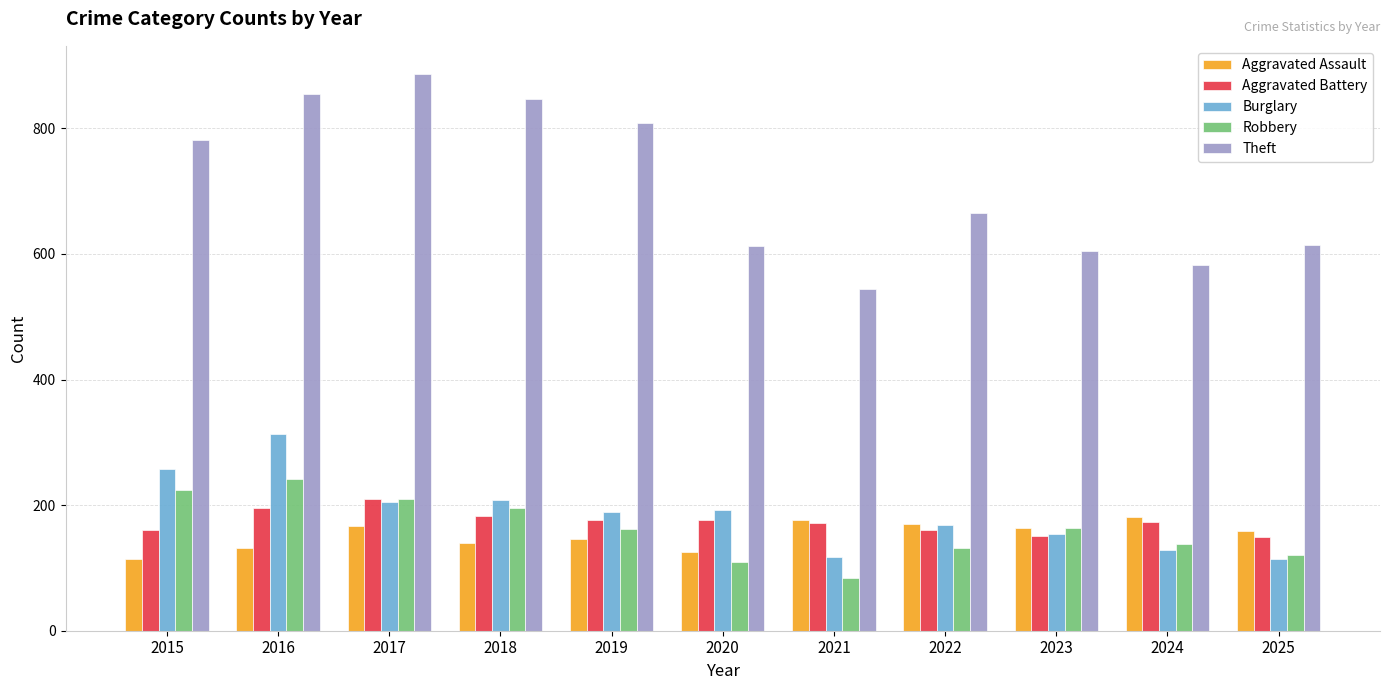

What is the greatest value displayed?

887